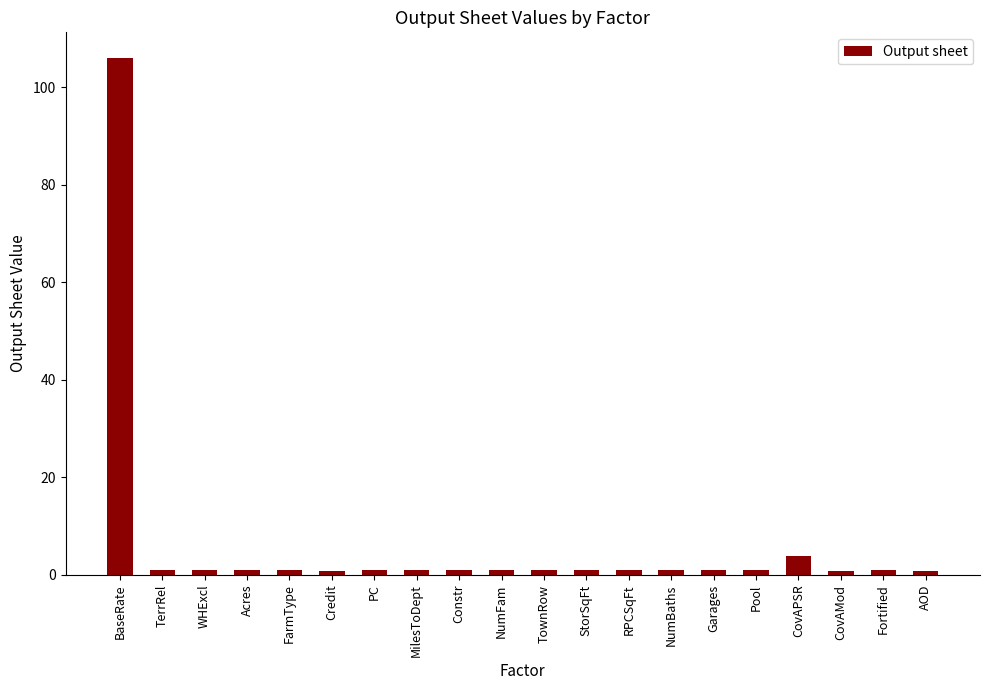

What is the greatest value displayed?

105.9